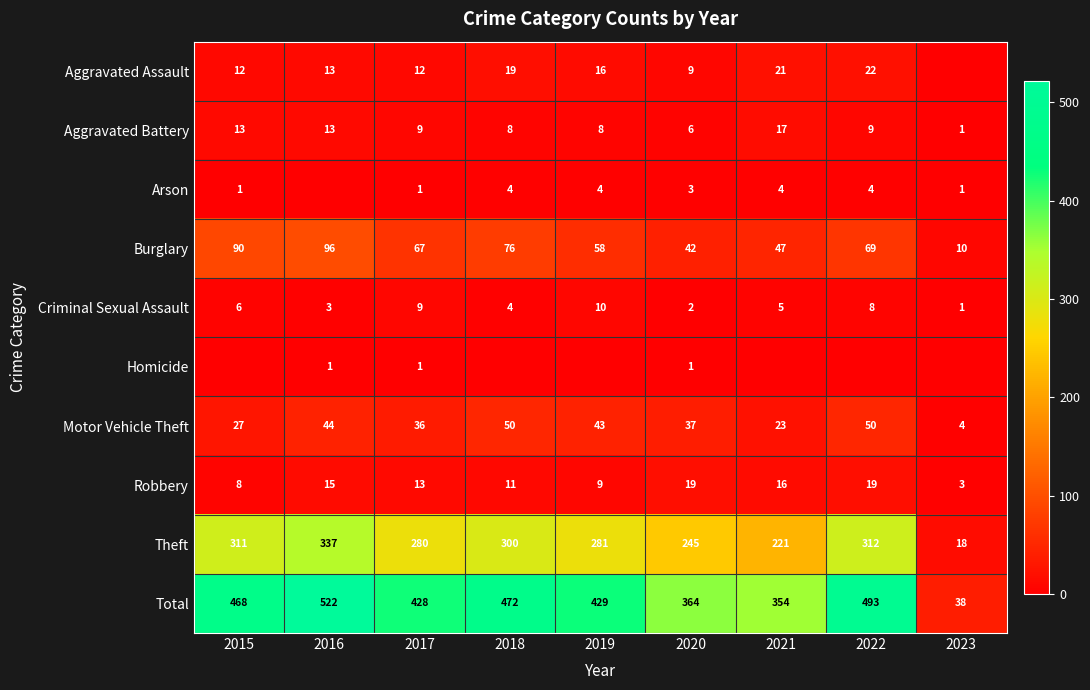

How many data points in Burglary are less than 67?

4